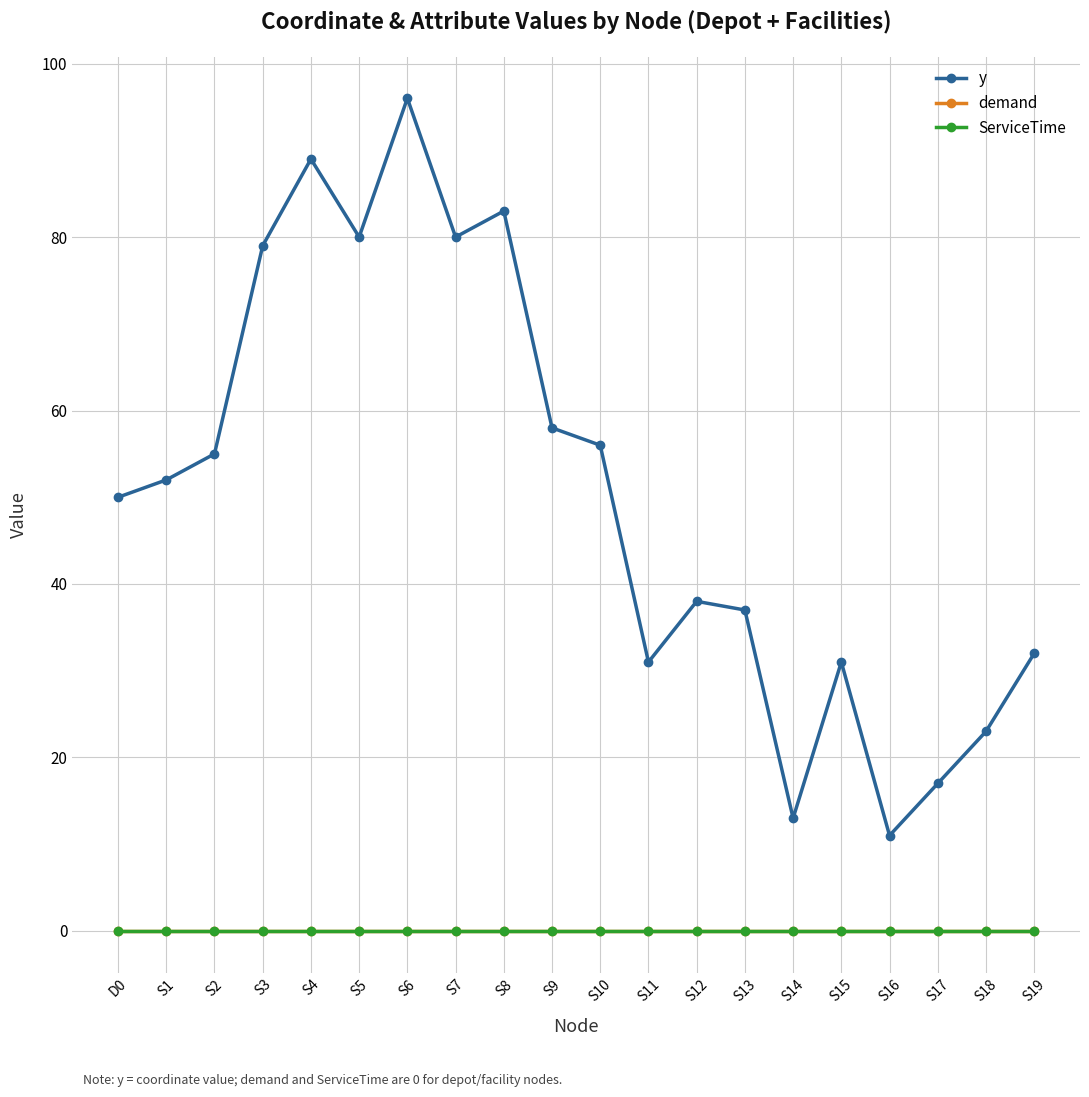

Reading left to right, extract all data points from this chart.

y: D0=50	S1=52	S2=55	S3=79	S4=89	S5=80	S6=96	S7=80	S8=83	S9=58	S10=56	S11=31	S12=38	S13=37	S14=13	S15=31	S16=11	S17=17	S18=23	S19=32
demand: D0=0	S1=0	S2=0	S3=0	S4=0	S5=0	S6=0	S7=0	S8=0	S9=0	S10=0	S11=0	S12=0	S13=0	S14=0	S15=0	S16=0	S17=0	S18=0	S19=0
ServiceTime: D0=0	S1=0	S2=0	S3=0	S4=0	S5=0	S6=0	S7=0	S8=0	S9=0	S10=0	S11=0	S12=0	S13=0	S14=0	S15=0	S16=0	S17=0	S18=0	S19=0